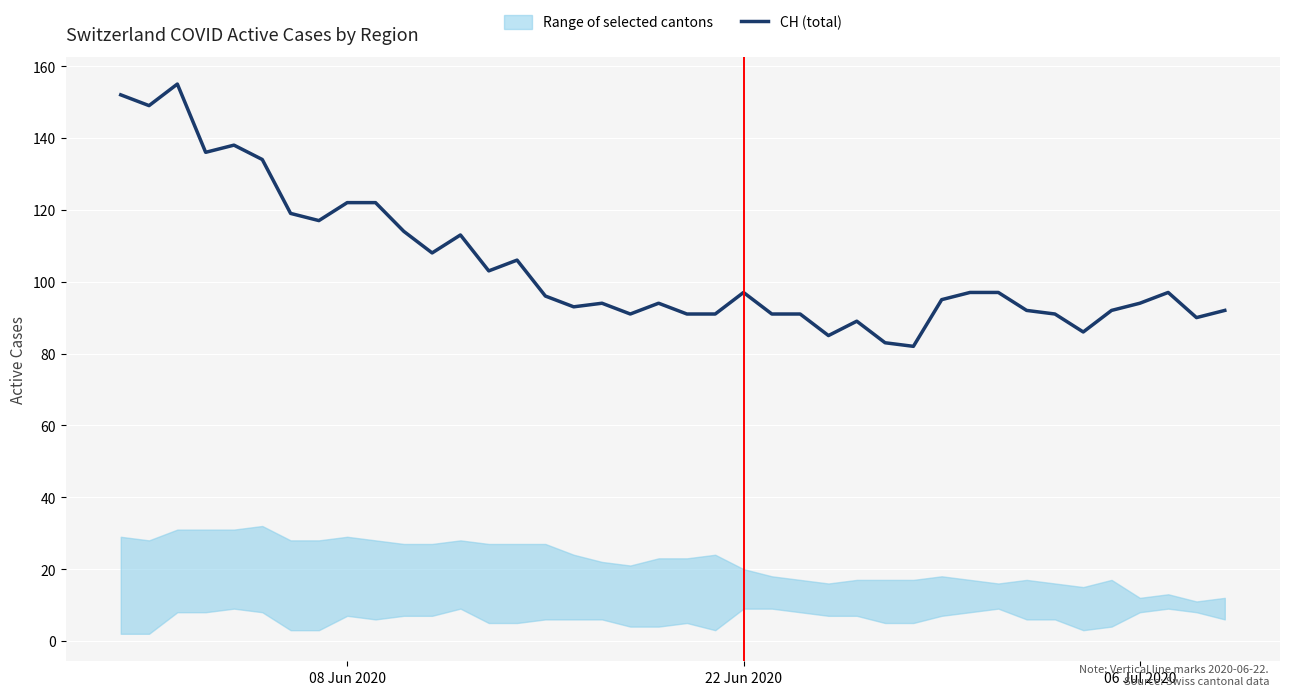

What is the greatest value displayed?

155